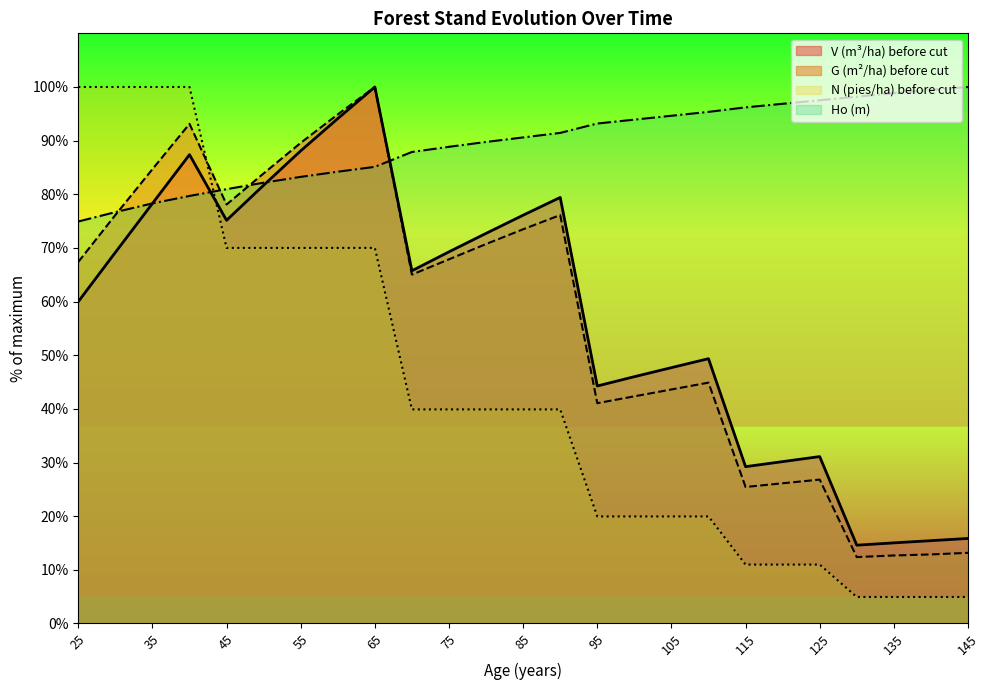

Which series ends up on top after the final intersection of N (pies/ha) before cut and V (m3/ha) before cut?

V (m3/ha) before cut